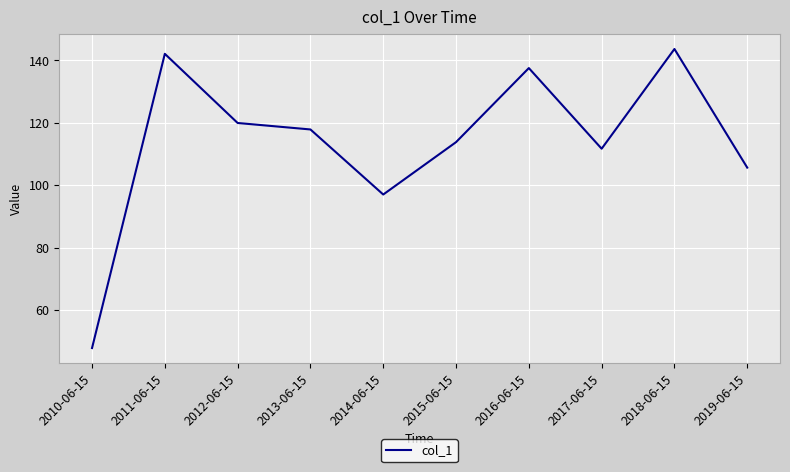

Which category has the highest value across all series?

2018-06-15